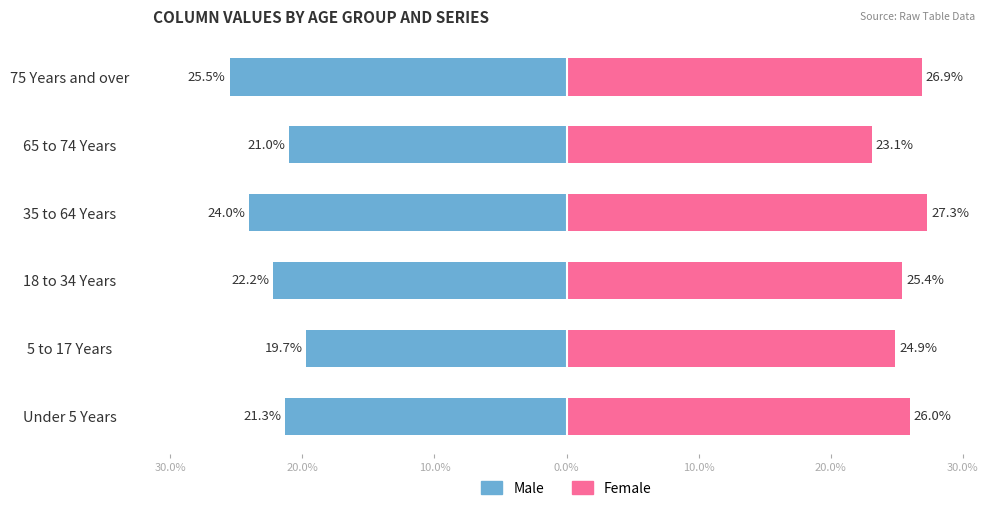

Reading left to right, what are all the values shown in this chart?

Female: 10.0%=26.0	20.0%=24.9	30.0%=25.4	0.0%=27.3	10.0%=23.1	20.0%=26.9
Male: 10.0%=-21.3	20.0%=-19.7	30.0%=-22.2	0.0%=-24.0	10.0%=-21.0	20.0%=-25.5